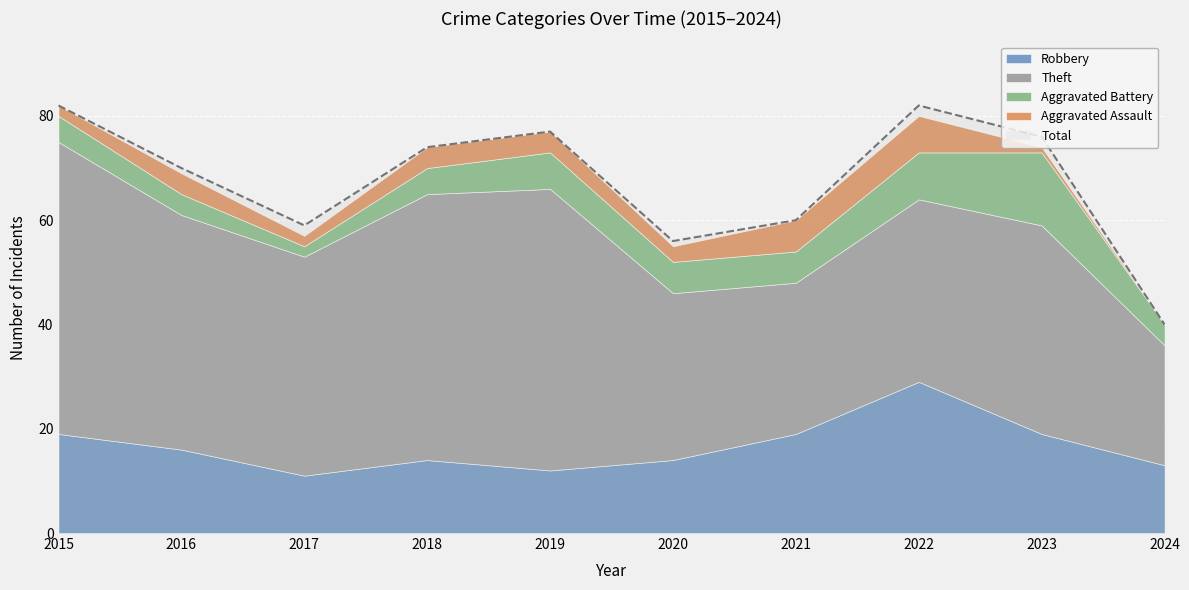

Where is Total nearest to the value 61?

2021